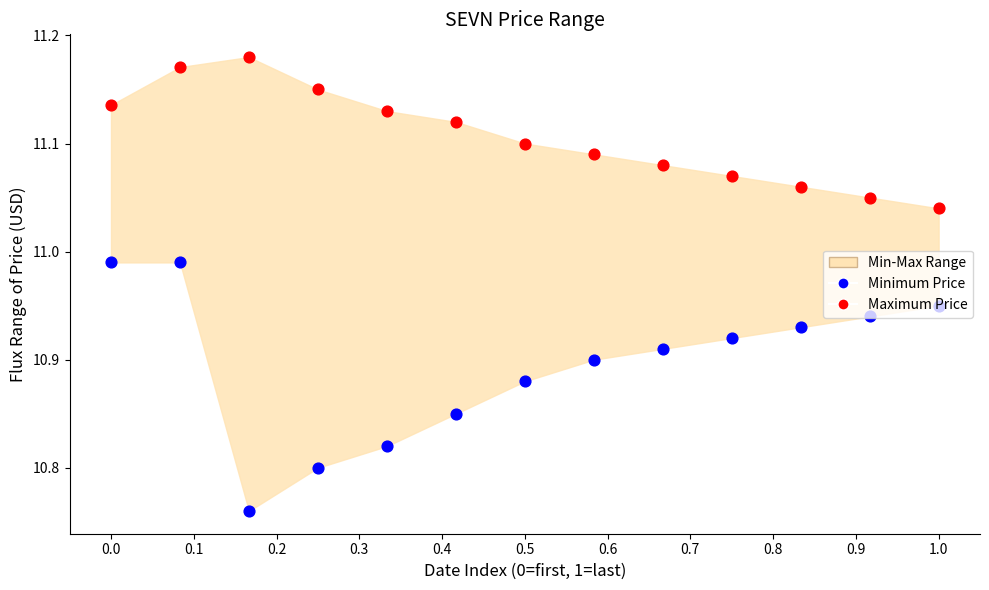

At which category is the sum across all series the highest?

0.1